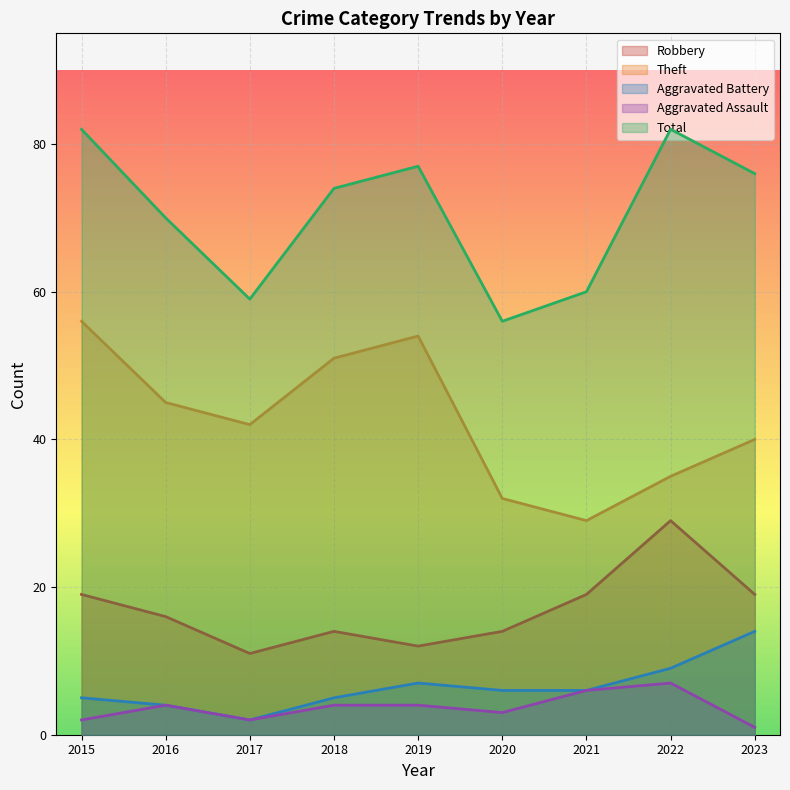

At which label does Robbery reach its minimum?

2017